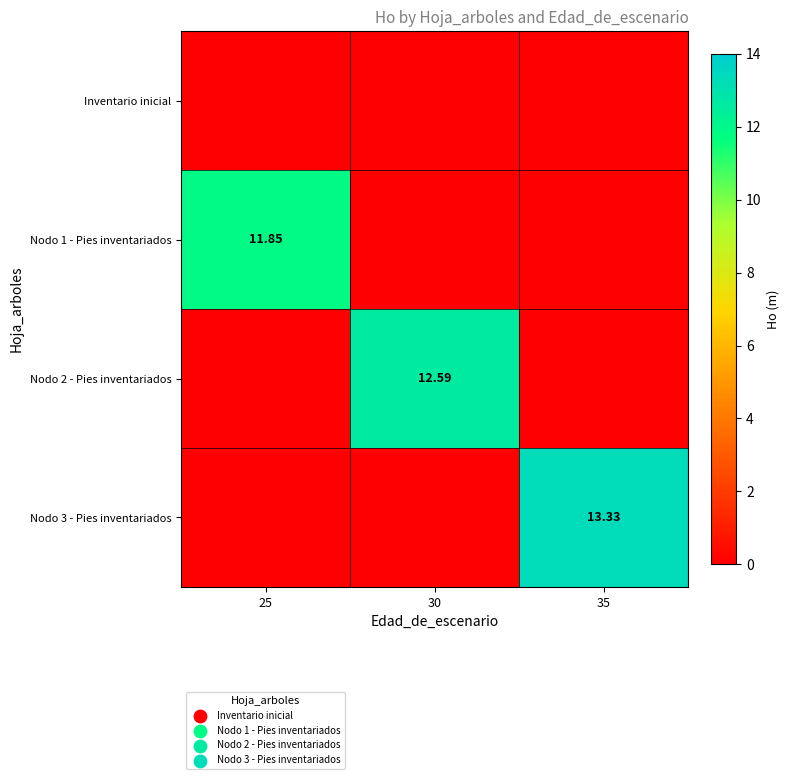

Rank the categories by Nodo 3 - Pies inventariados value from highest to lowest.

35, 25, 30